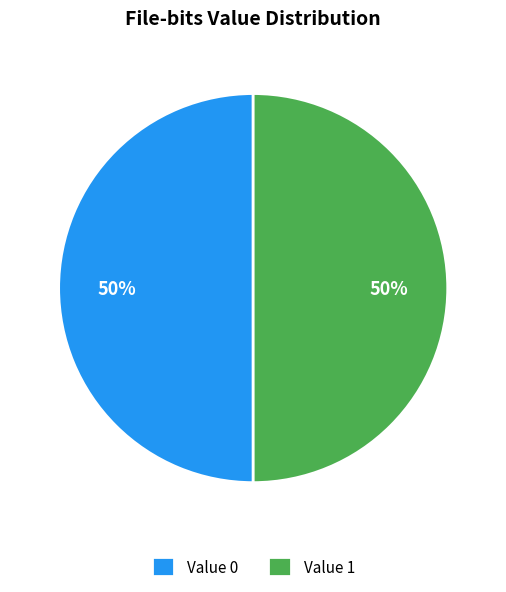

Approximately how many times larger is the value at Value 0 compared to Value 1?

1.0